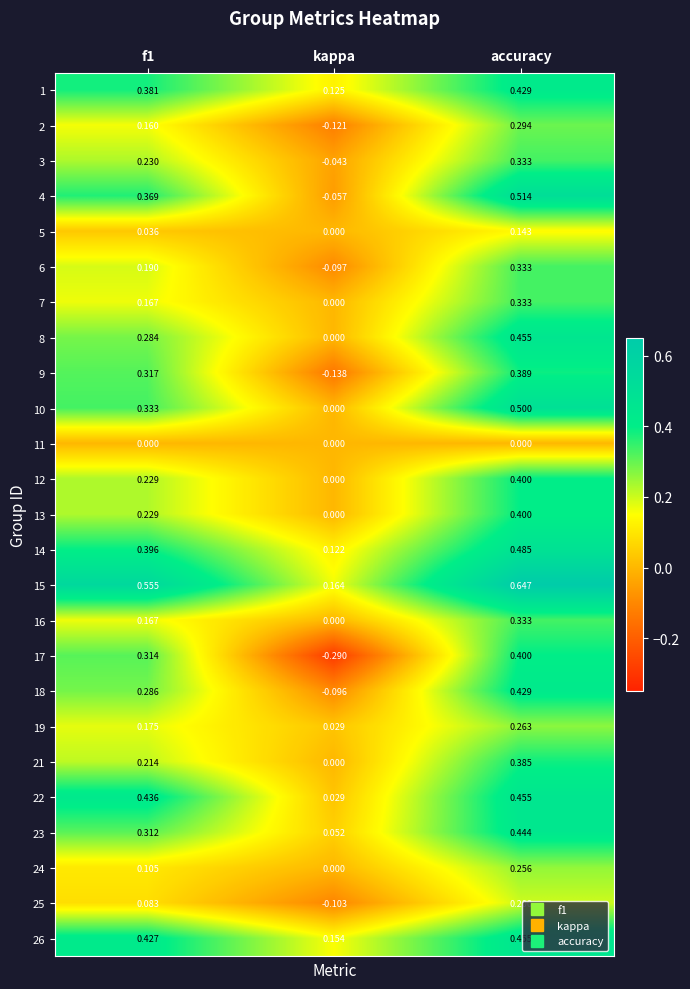

How many series are shown in this chart?

25